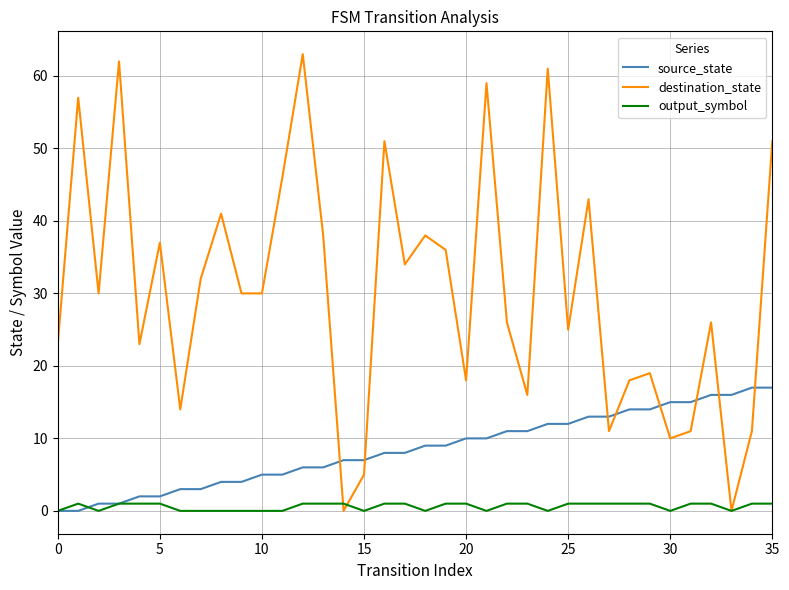

Which series has the largest total across all categories?

destination_state